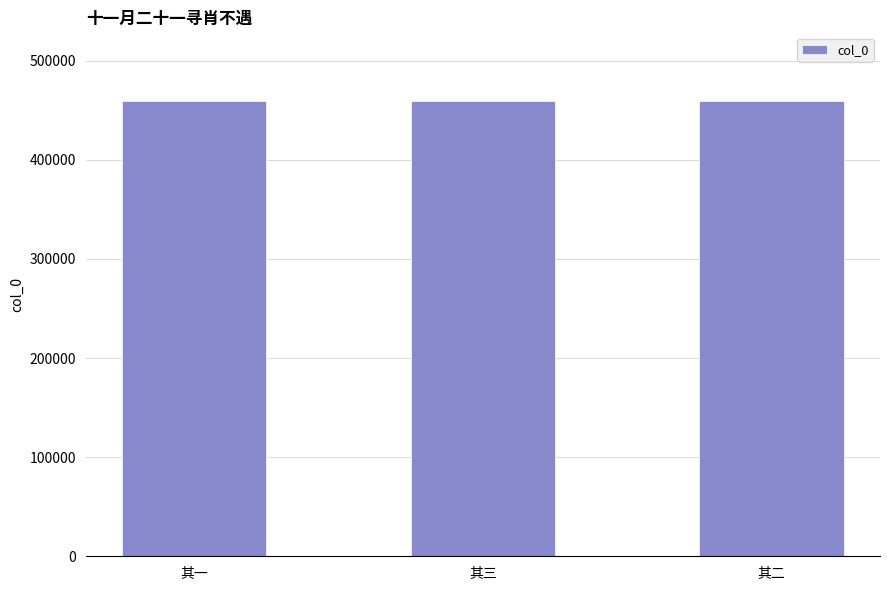

What is the sum of the values at 其二 and 其三?

919265